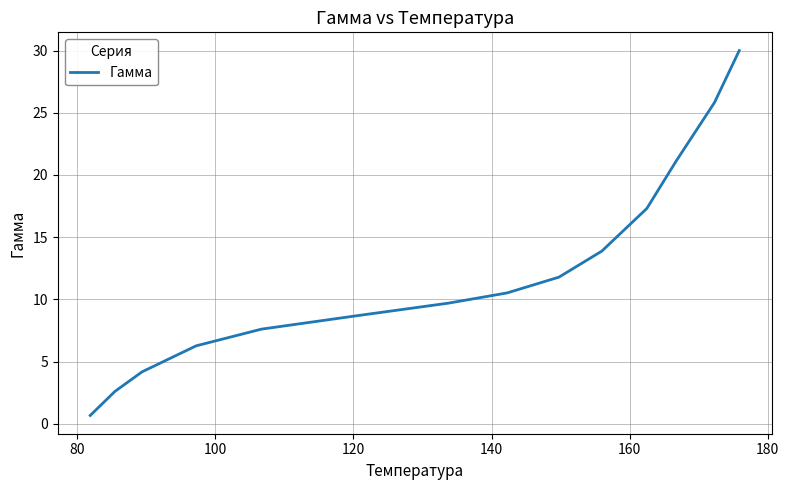

What is the smallest value displayed?

0.7